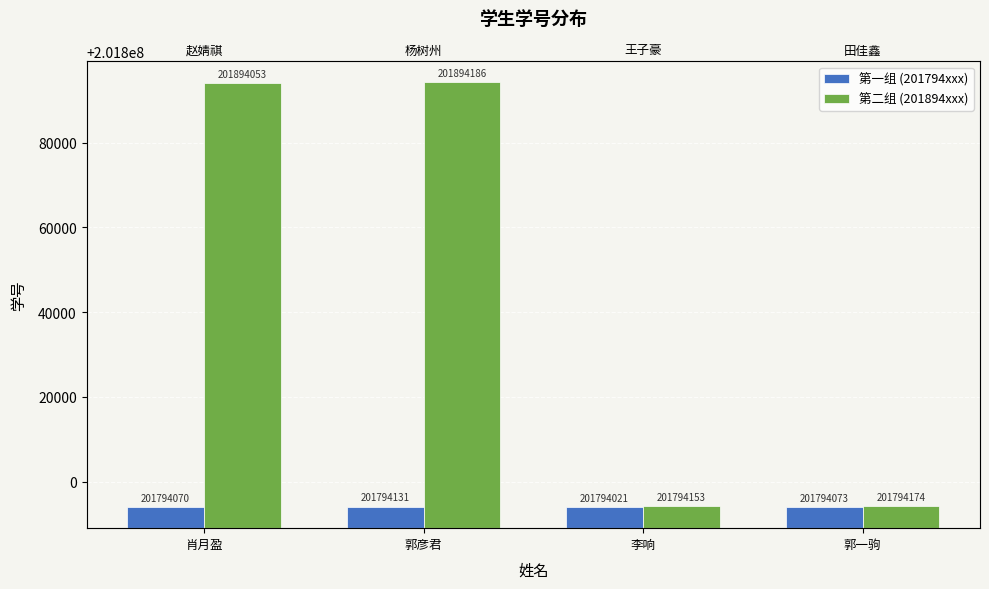

What is the highest value of the 第二组 (201894xxx) series?

201894186